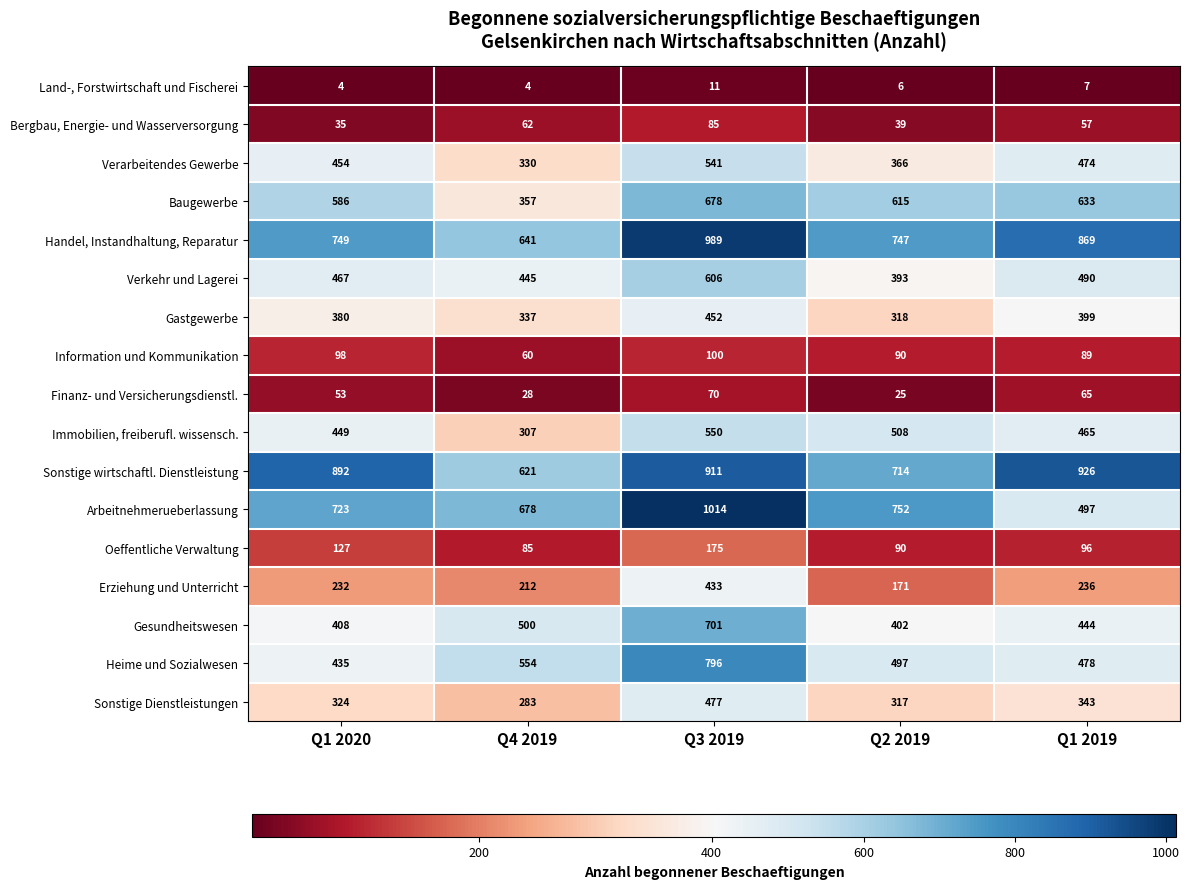

What is the minimum value shown in the chart?

4